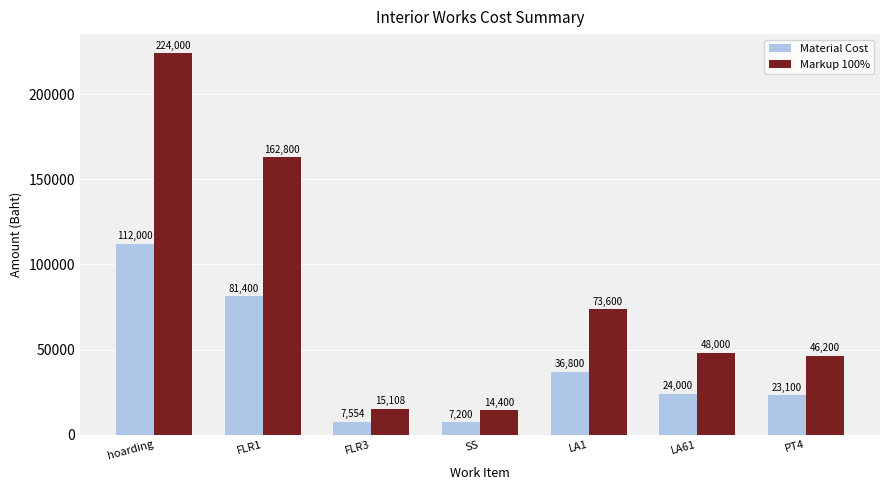

What is the average value of the Markup 100% series?

83444